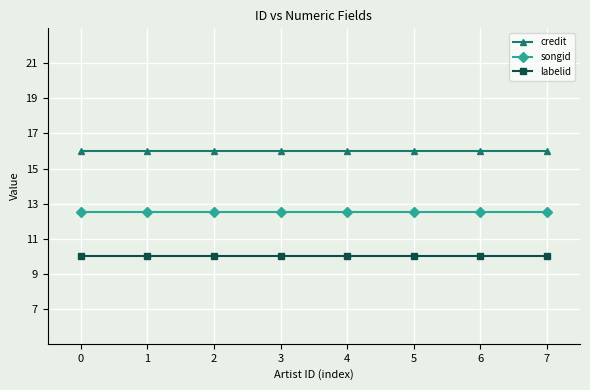

What is the sum of all credit values?

128.0